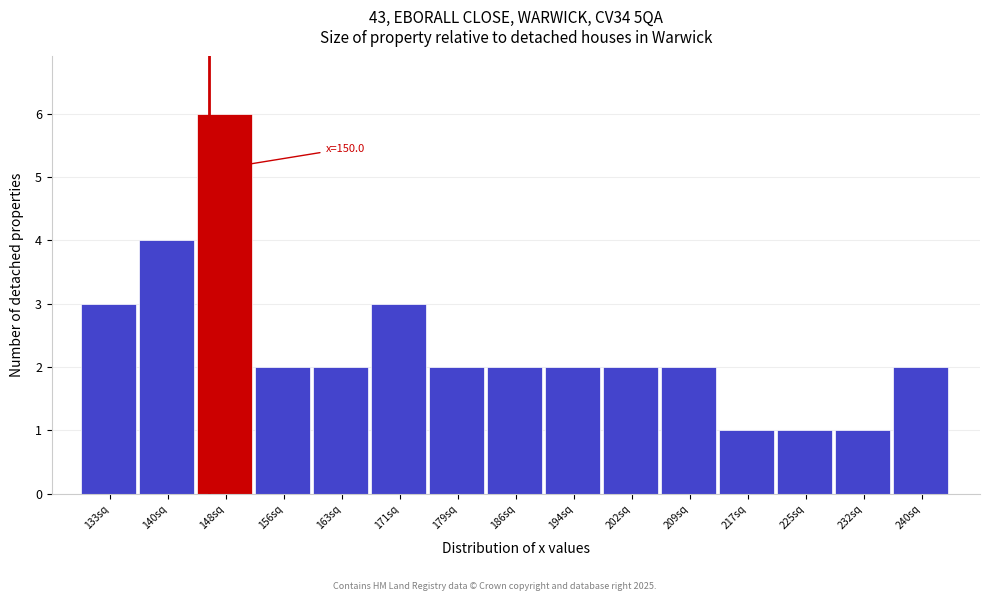

Reading left to right, list all the values displayed in this chart.

133sq=3	140sq=4	148sq=6	156sq=2	163sq=2	171sq=3	179sq=2	186sq=2	194sq=2	202sq=2	209sq=2	217sq=1	225sq=1	232sq=1	240sq=2